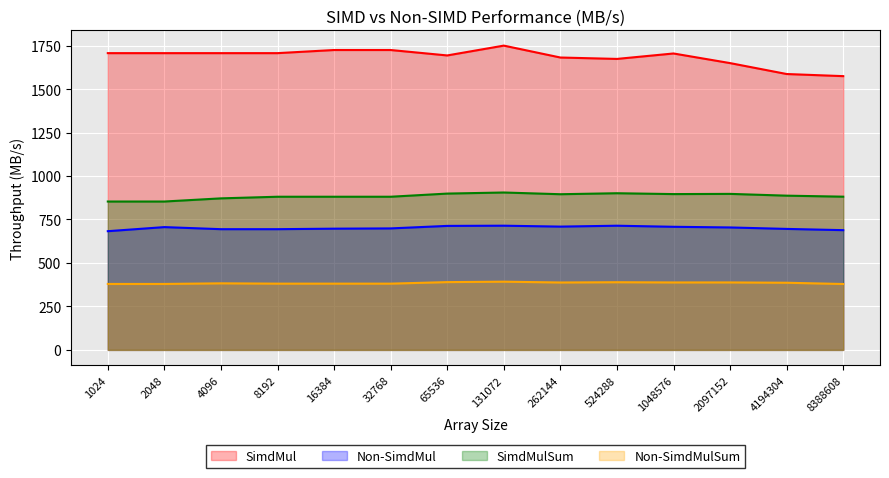

At which category is the sum across all series the highest?

131072